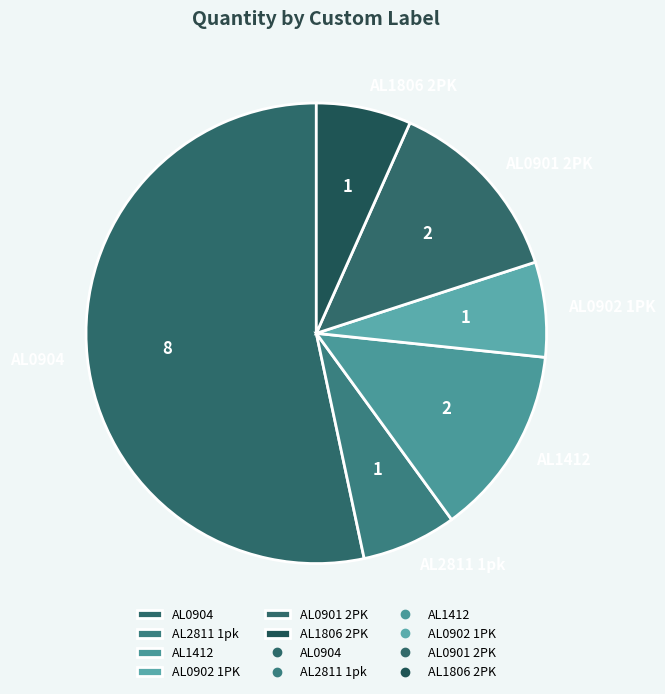

How many segments does this pie chart have?

6